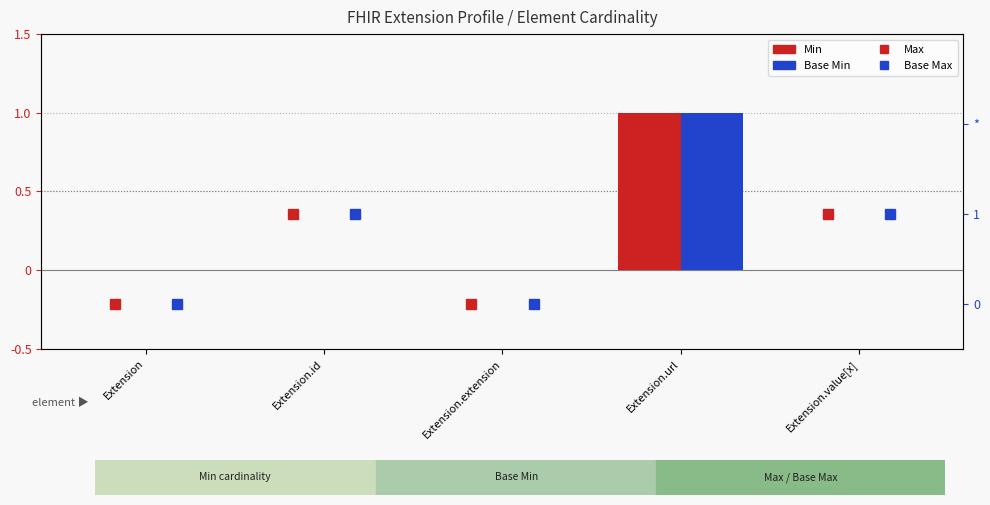

How many data points in Base Min are above 0?

1